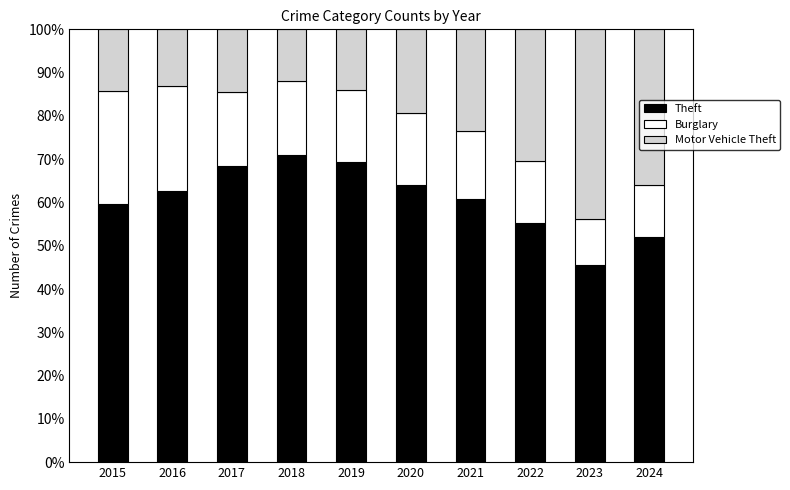

What is the sum of all Theft values?

608.9